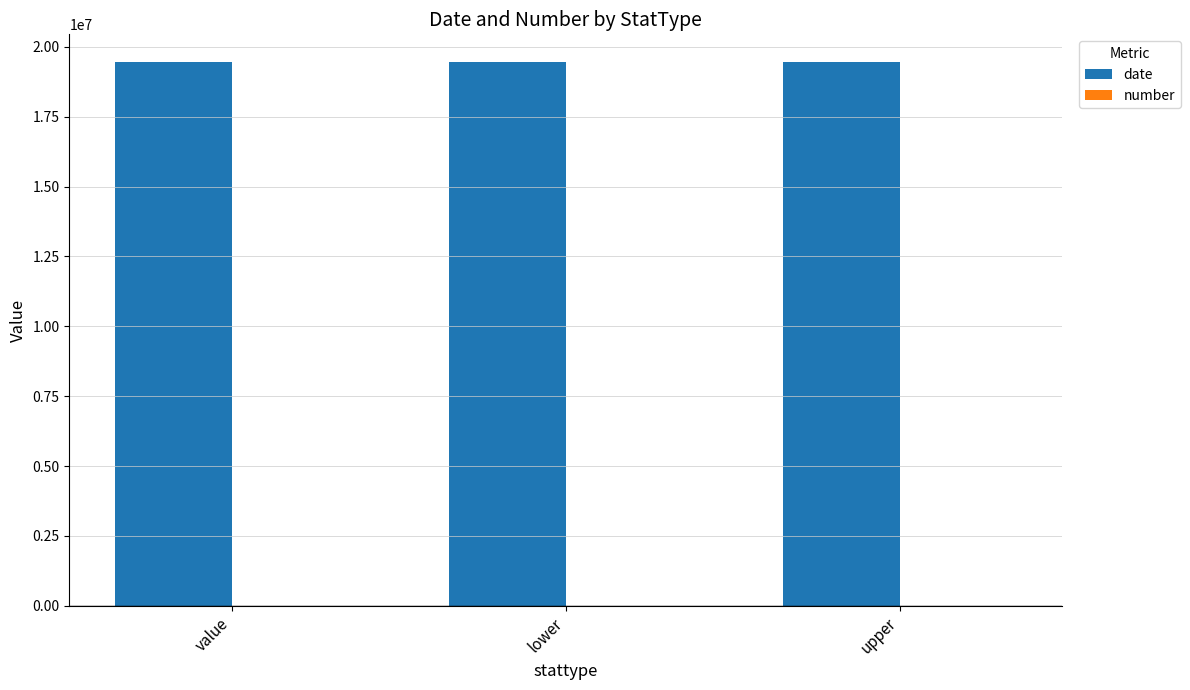

How many categories are shown in the chart?

3